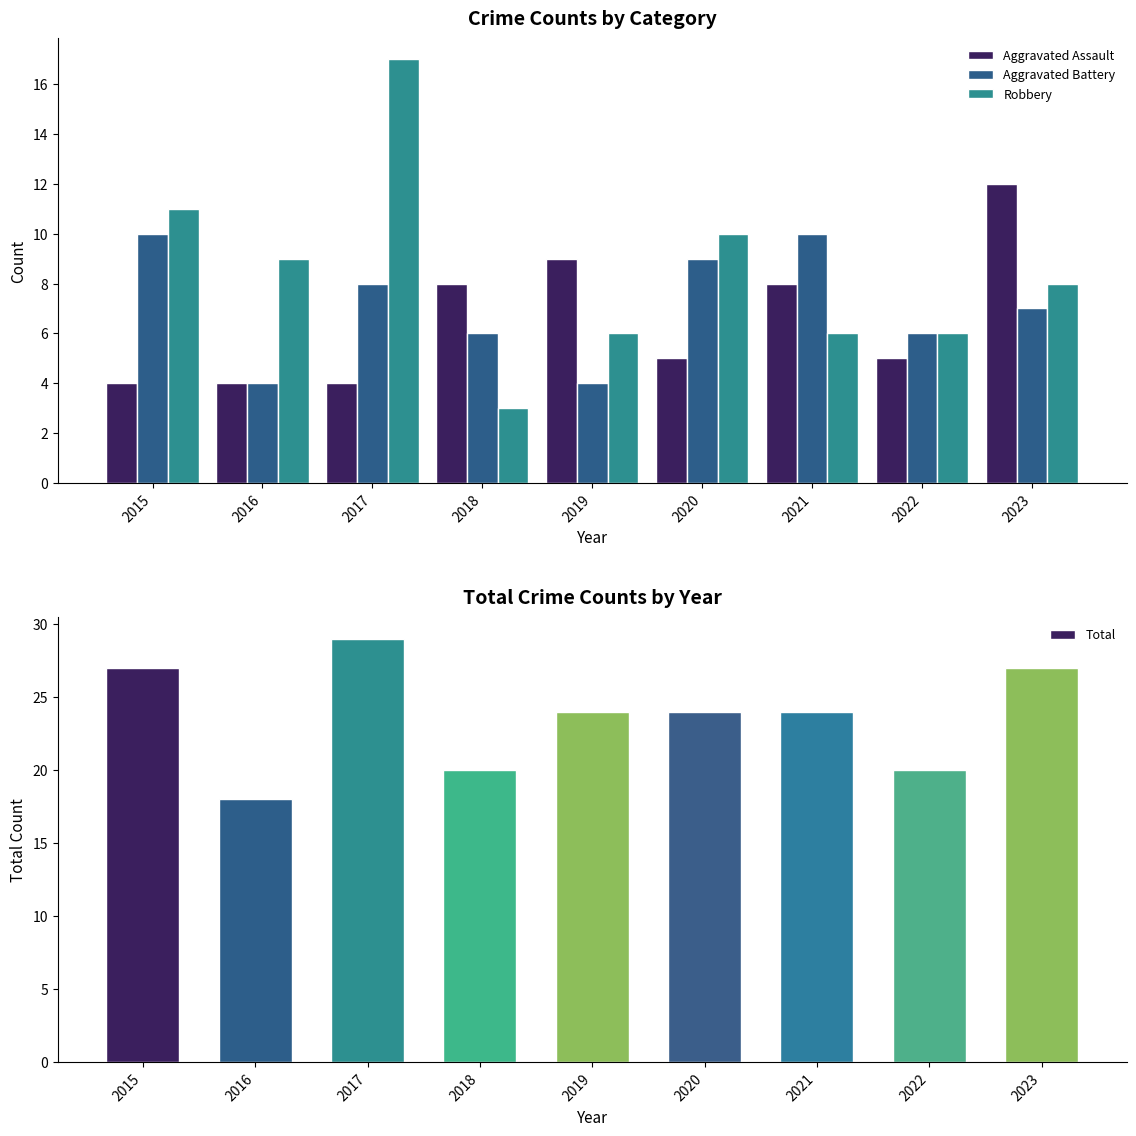

Between 2017 and 2023, which is larger?

2023